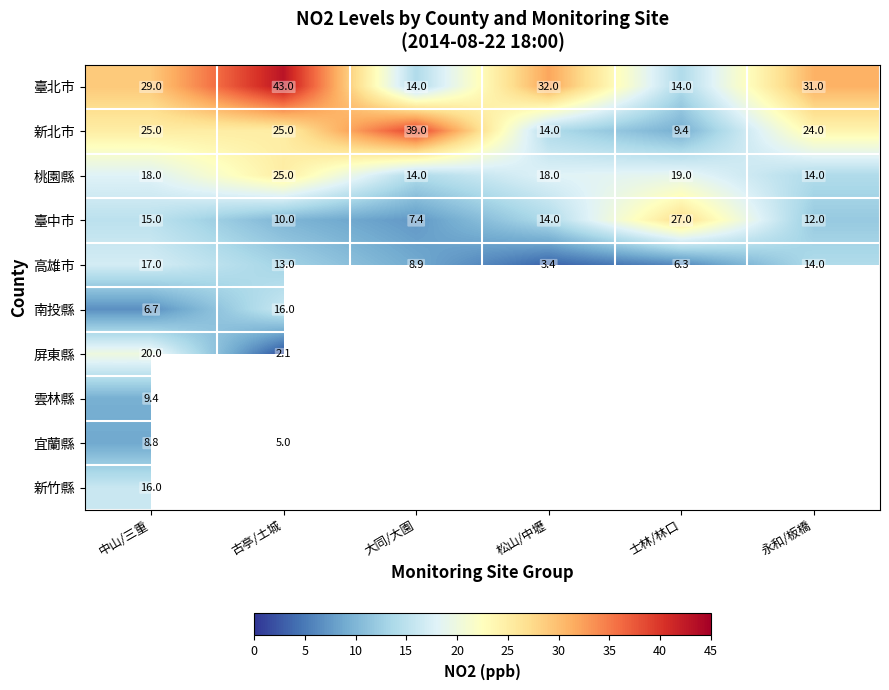

What is the sum of the 桃園縣 values at 永和/板橋 and 士林/林口?

33.0